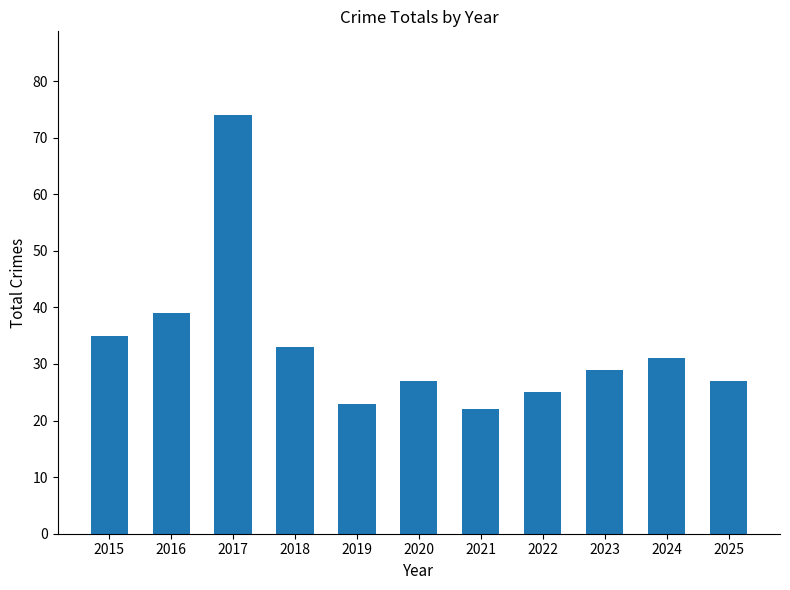

Does the chart contain any negative values?

No